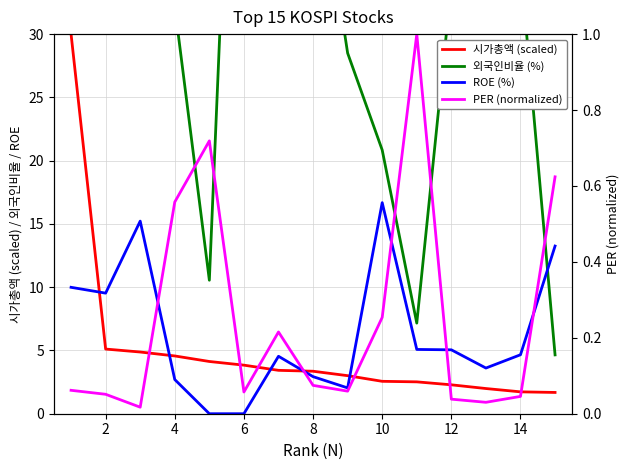

What is the sum of all PER (normalized) values?

3.8